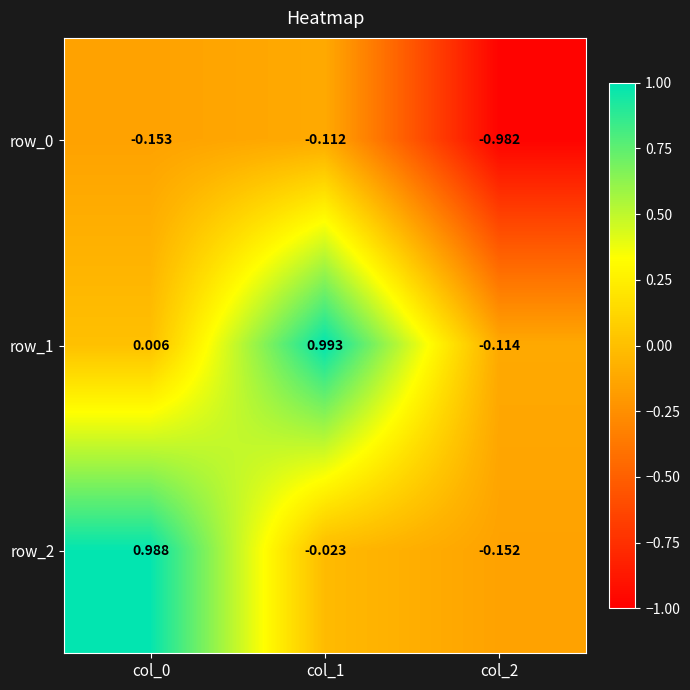

Which series changed the most between col_0 and col_1?

row_2